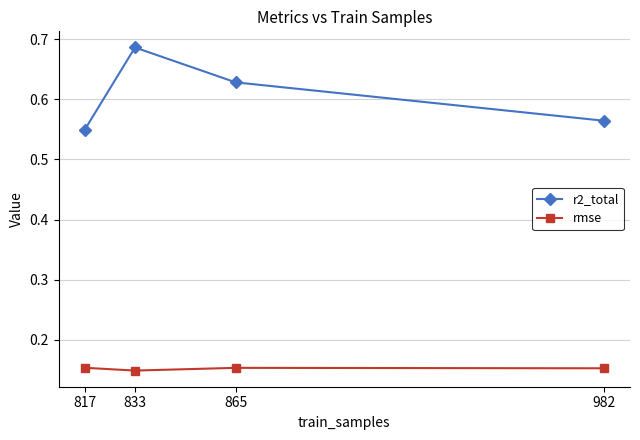

Rank the categories by rmse value from highest to lowest.

817, 865, 982, 833